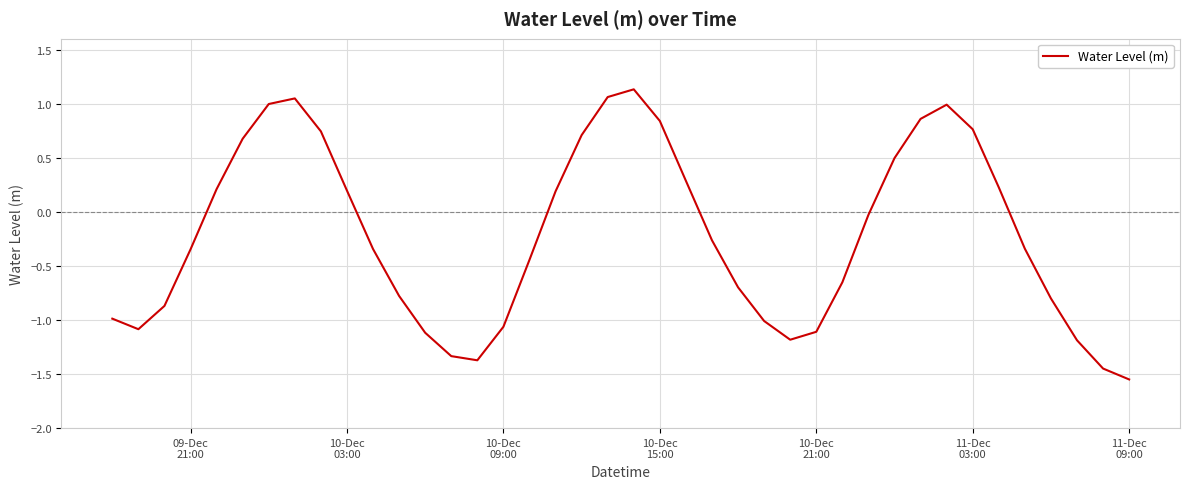

What is the difference between the maximum and minimum values?

2.7